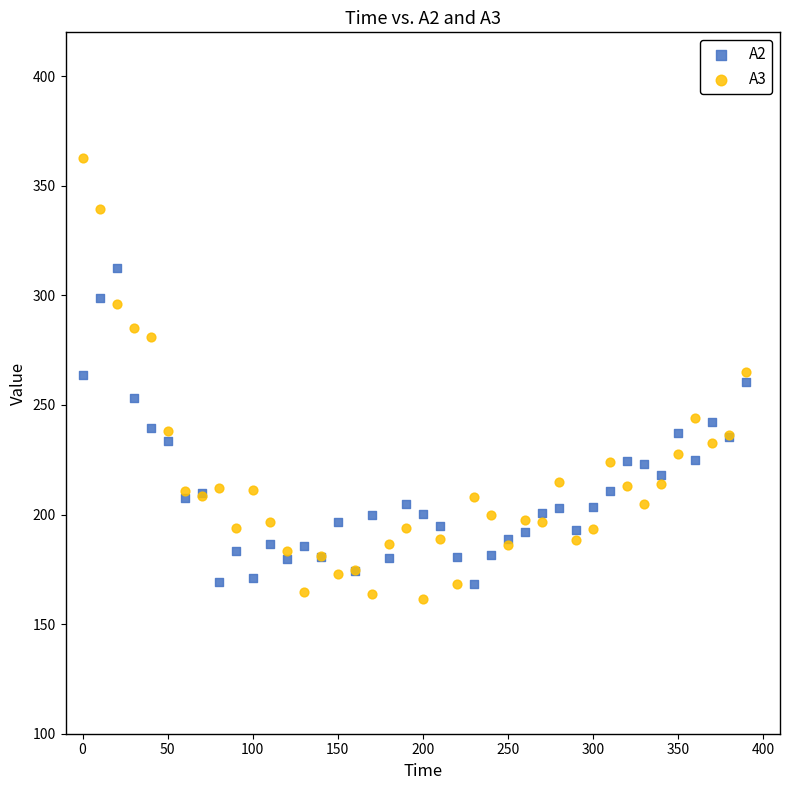

Which series reaches the maximum Y coordinate?

A3